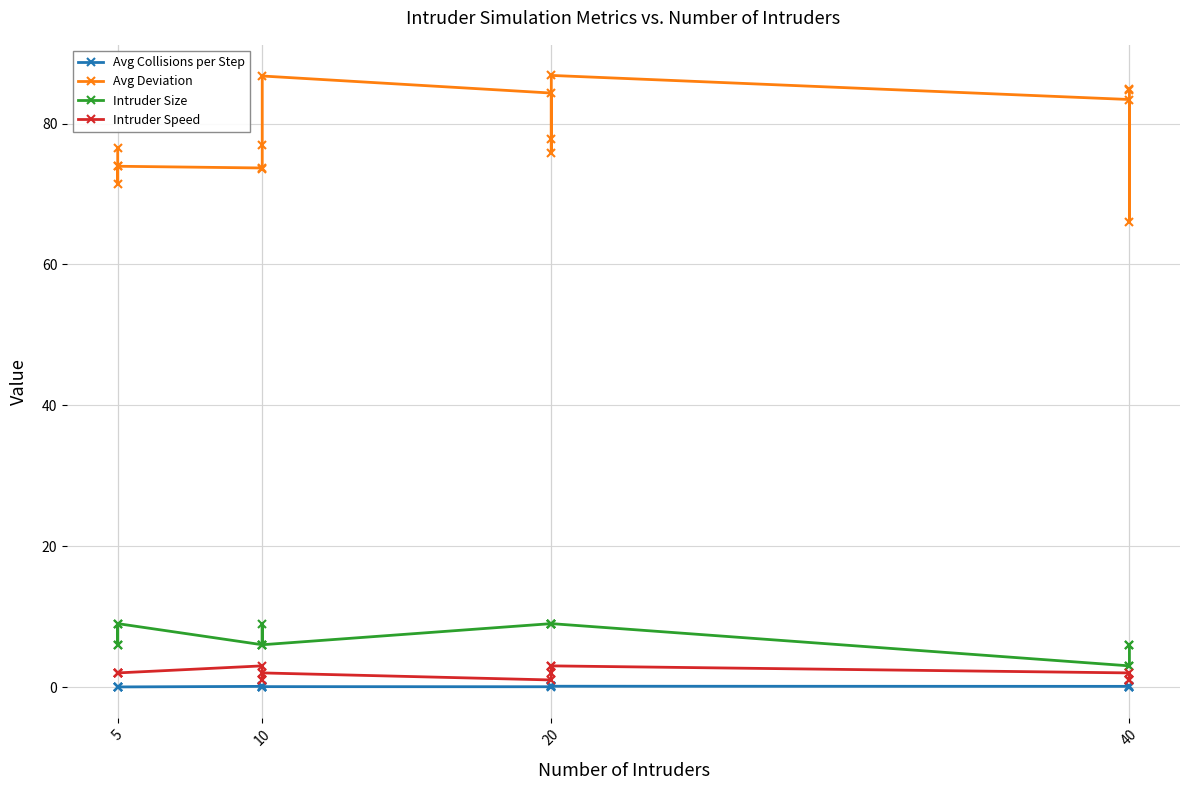

Which series has the widest spread of values?

Avg Deviation